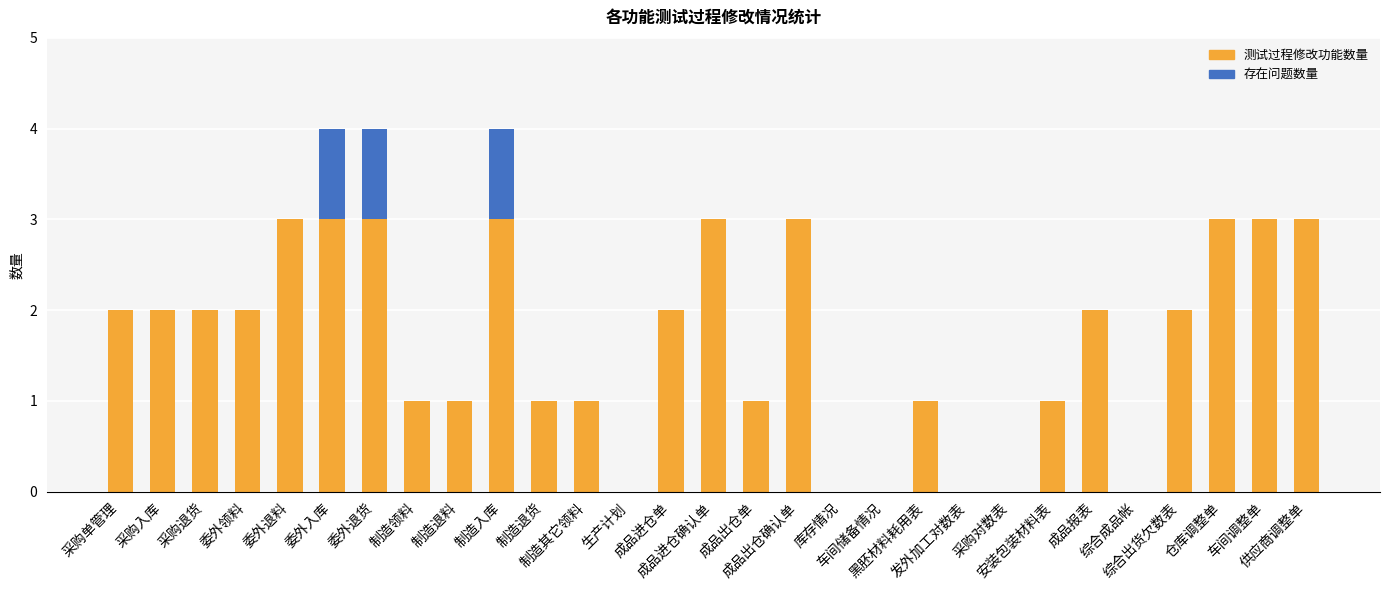

What is the sum of all 测试过程修改功能数量 values?

48